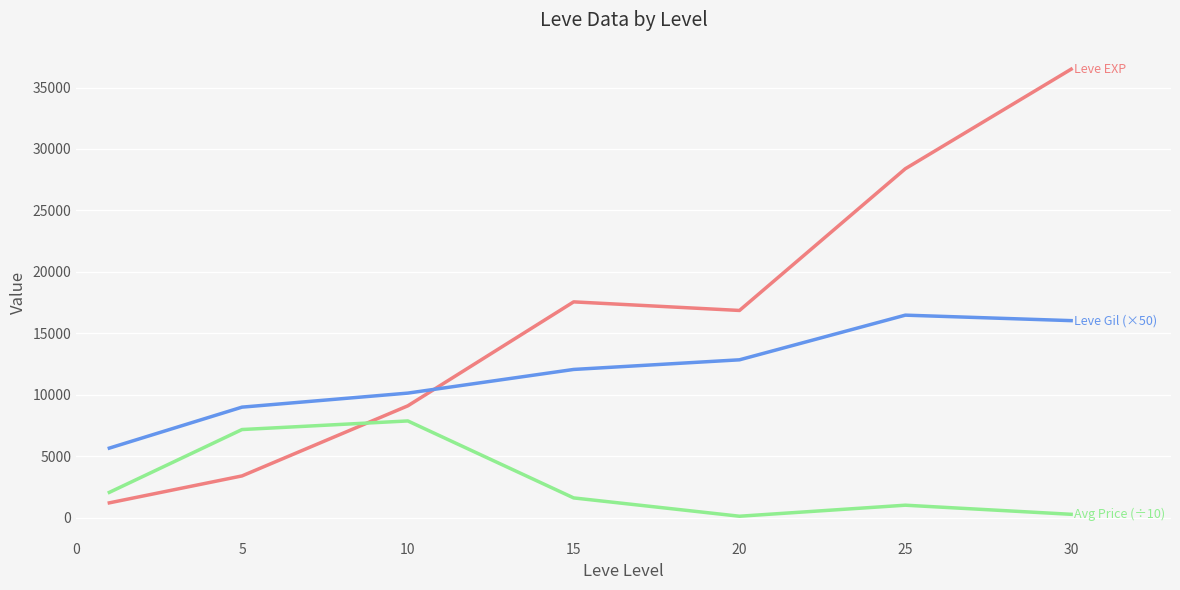

What is the maximum value shown in the chart?

36492.5